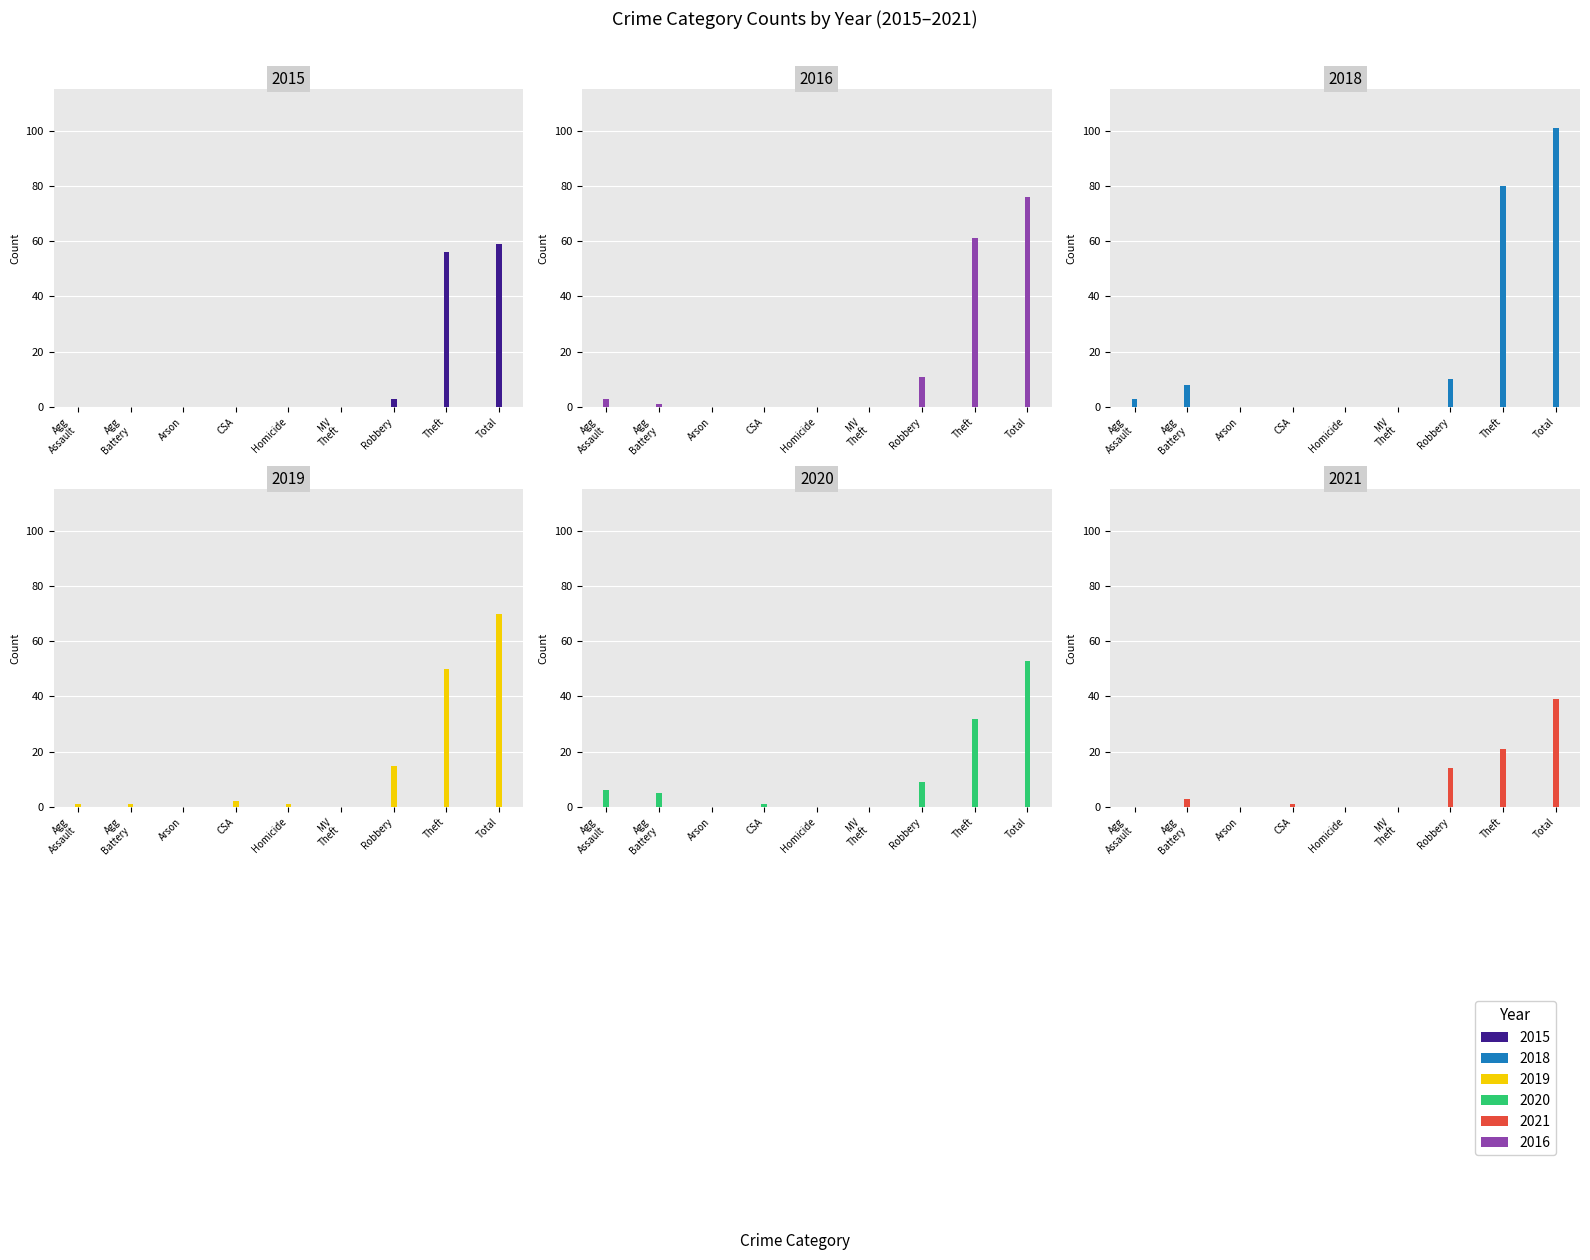

Rank the series by their maximum value, from highest to lowest.

2018, 2016, 2019, 2015, 2020, 2021